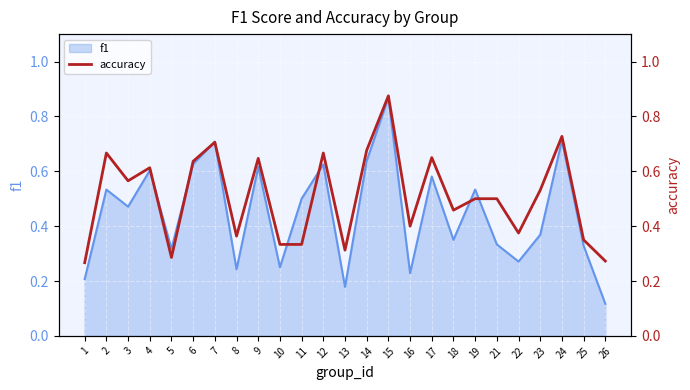

At which label is f1 closest to 0?

26